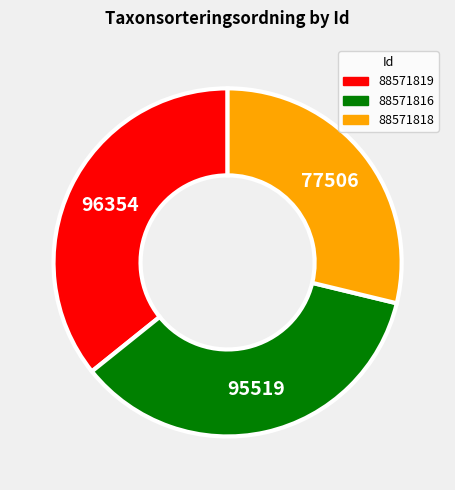

Does any single category account for the majority?

No